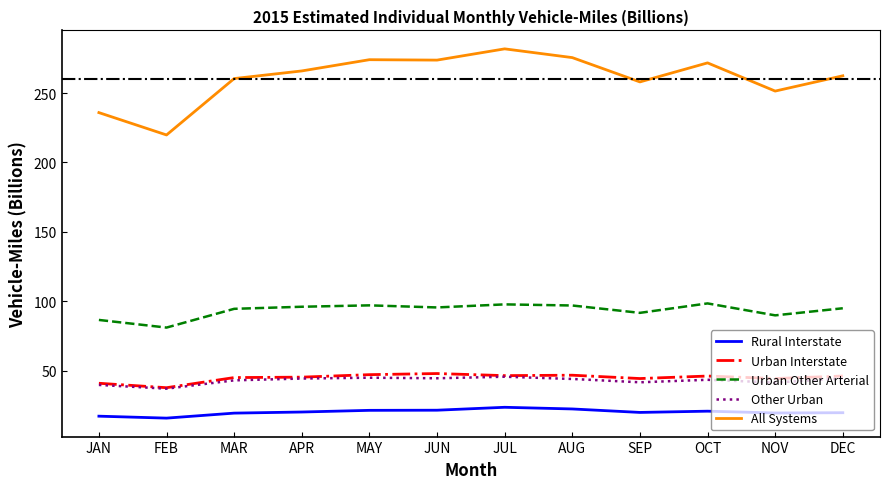

True or false: Urban Other Arterial has a value of 19.8 at SEP.

False